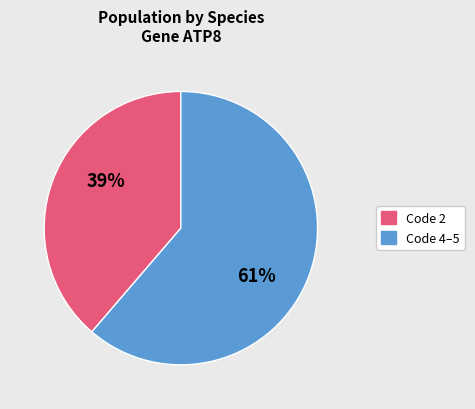

How many slices are in this pie chart?

2